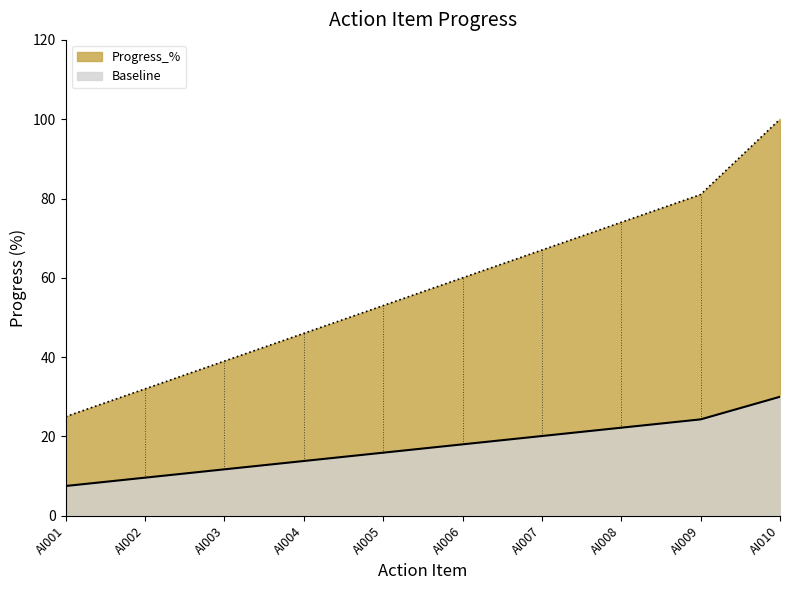

What is the difference between the second highest and second lowest values?

49